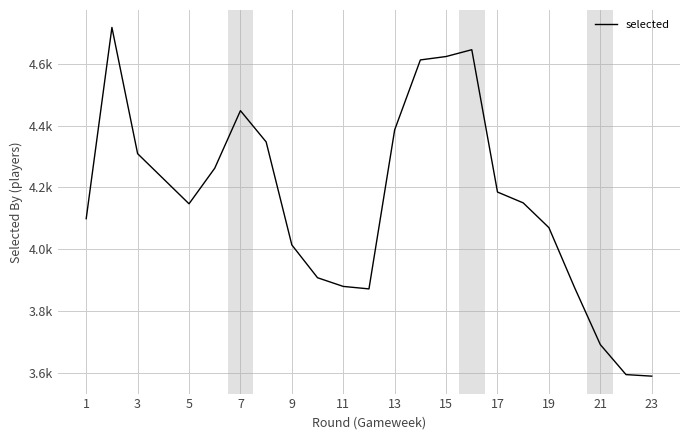

True or false: there are more than 1 points higher than both neighbors.

True